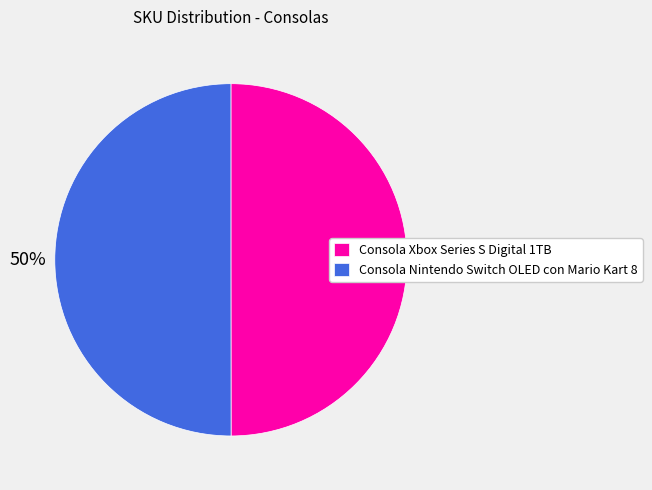

True or false: Consola Nintendo Switch OLED con Mario Kart 8 accounts for 38% of the total.

False